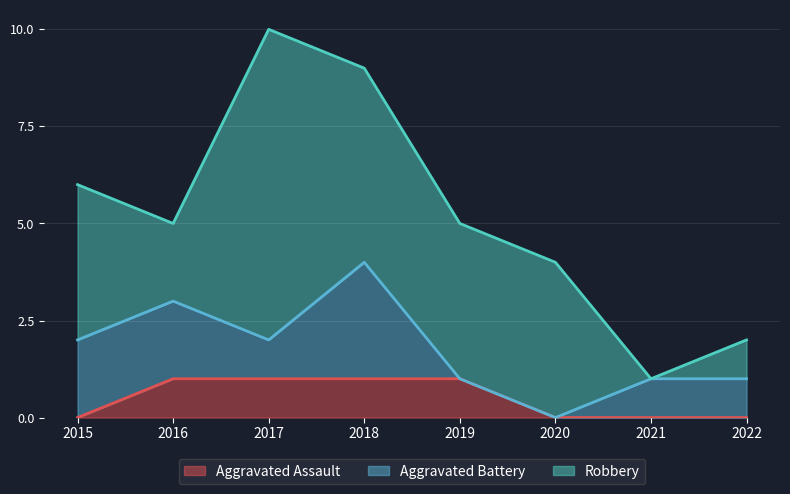

What is the difference between the second highest and second lowest values in the Robbery series?

4